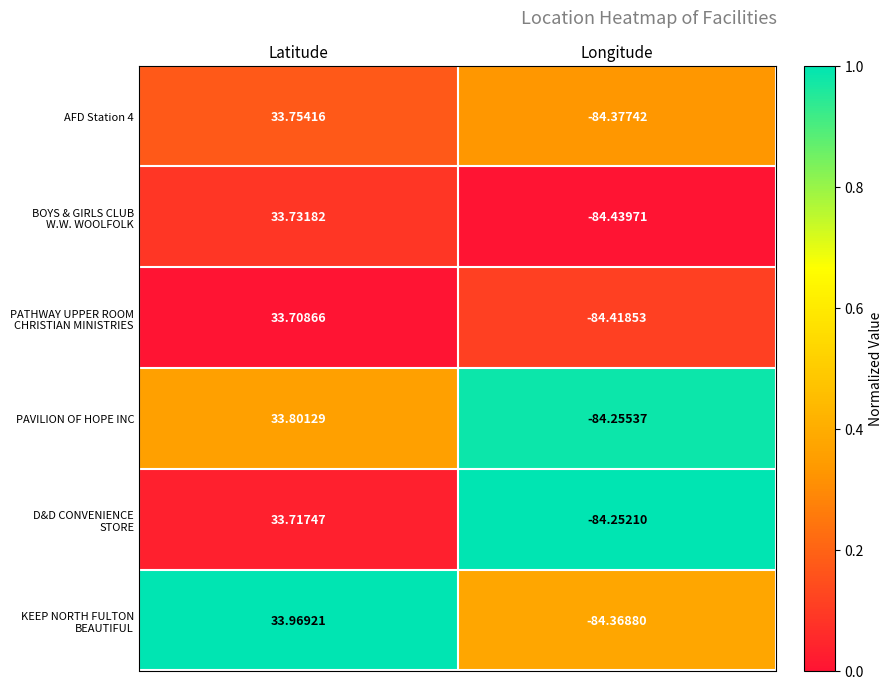

List the labels in order of PAVILION OF HOPE INC value, largest first.

Latitude, Longitude